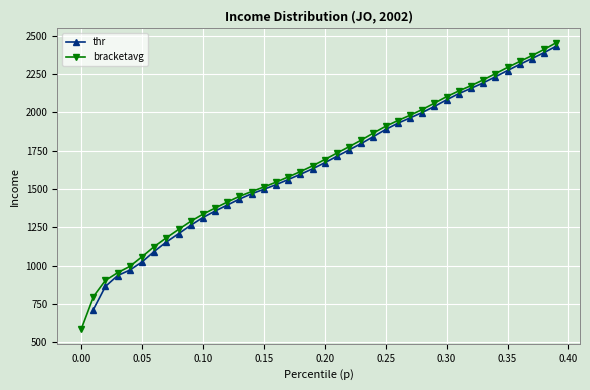

Which series has the widest spread of values?

bracketavg